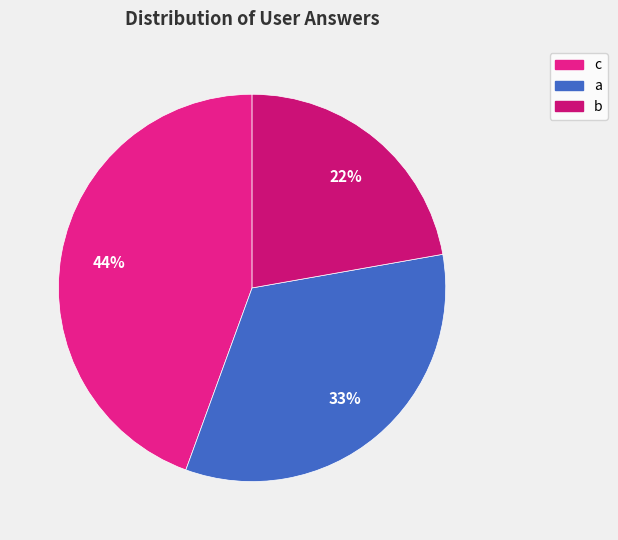

How many segments does this pie chart have?

3